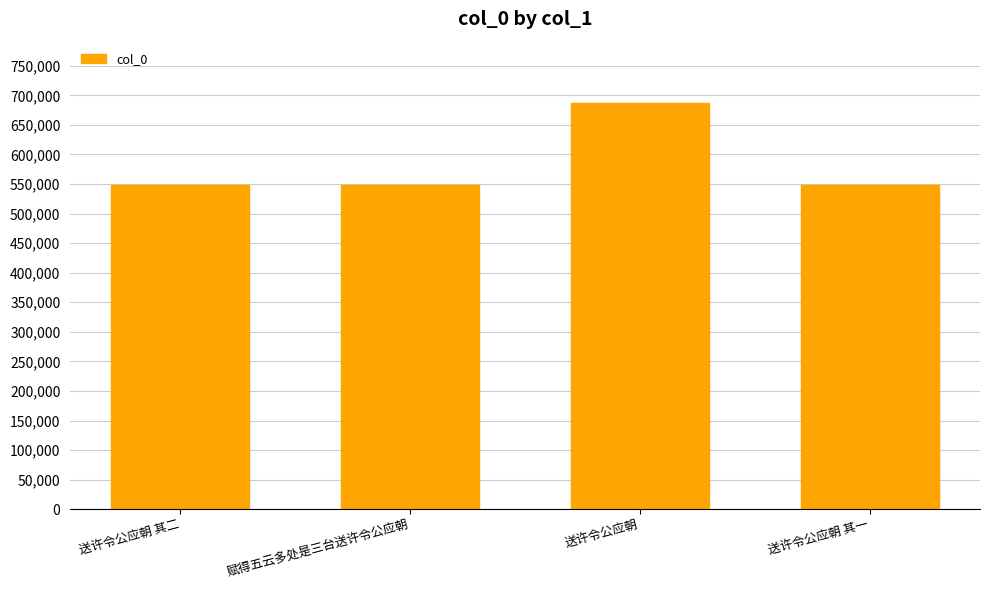

What is the difference between the second highest and second lowest values?

342